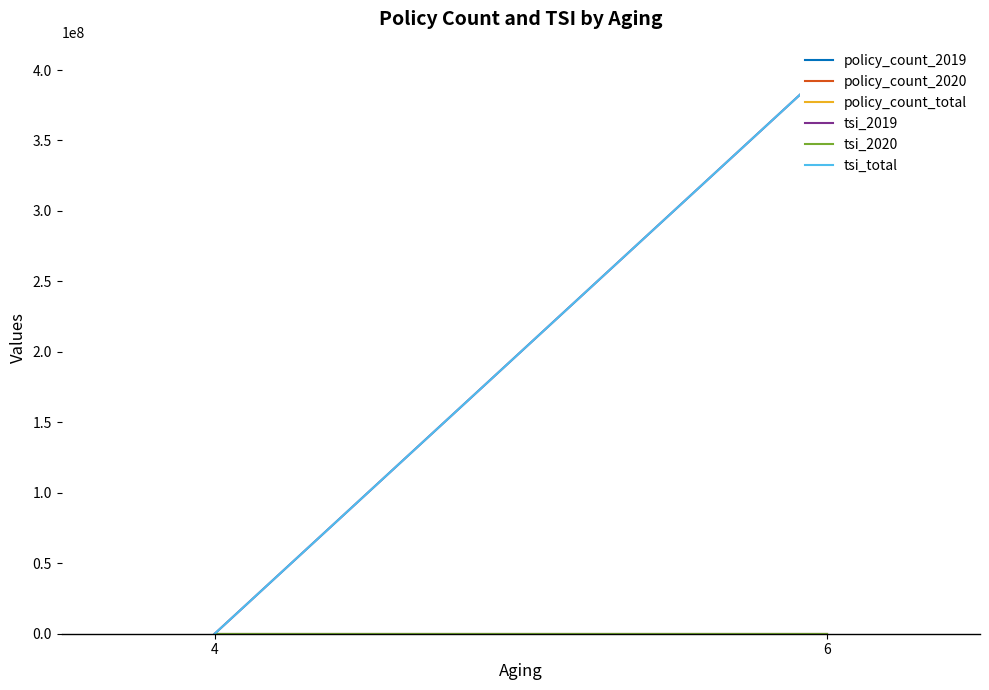

Is the value of policy_count_2019 at 4 greater than the value of tsi_2020 at 4?

Yes